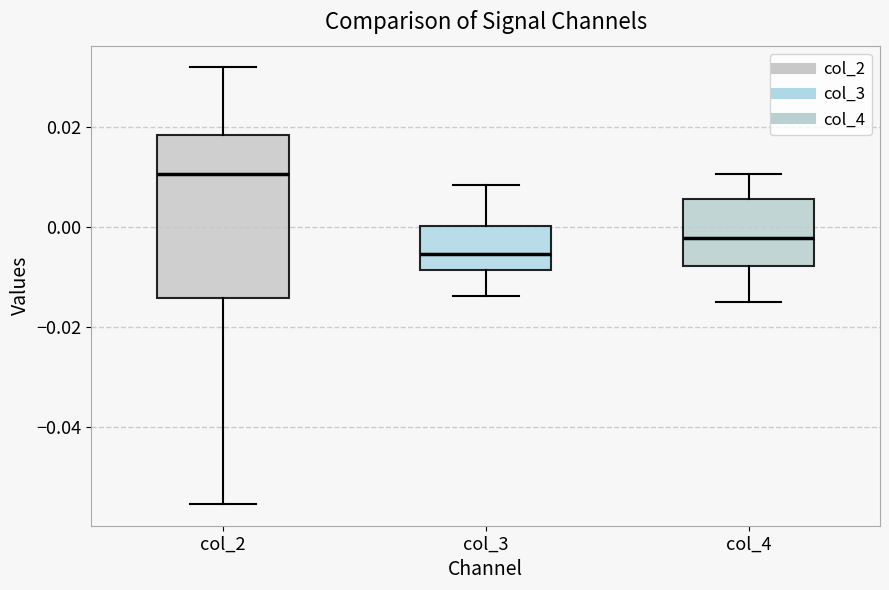

Where does the upper whisker of the box for col_3 end on the y-axis? The values are not printed on the chart, so give them approximately, as read against the axis.

0.008